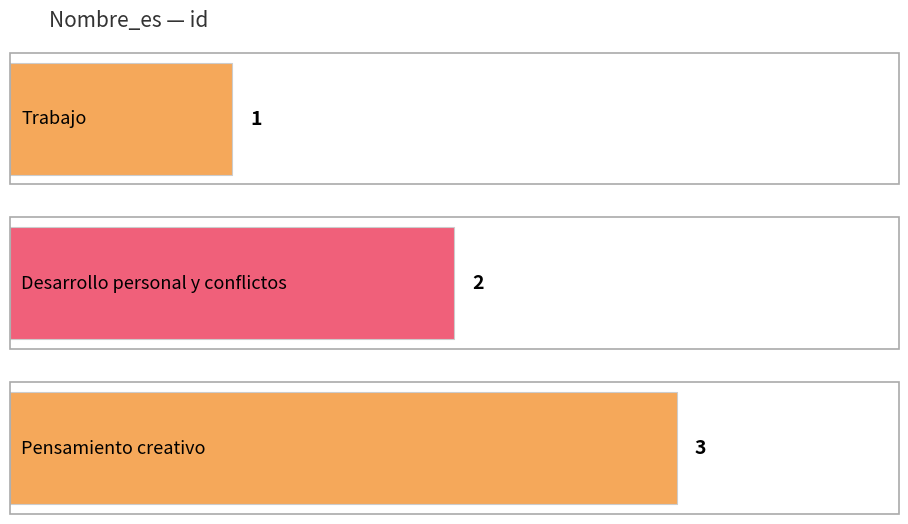

What value does the data have at Desarrollo personal y conflictos?

2